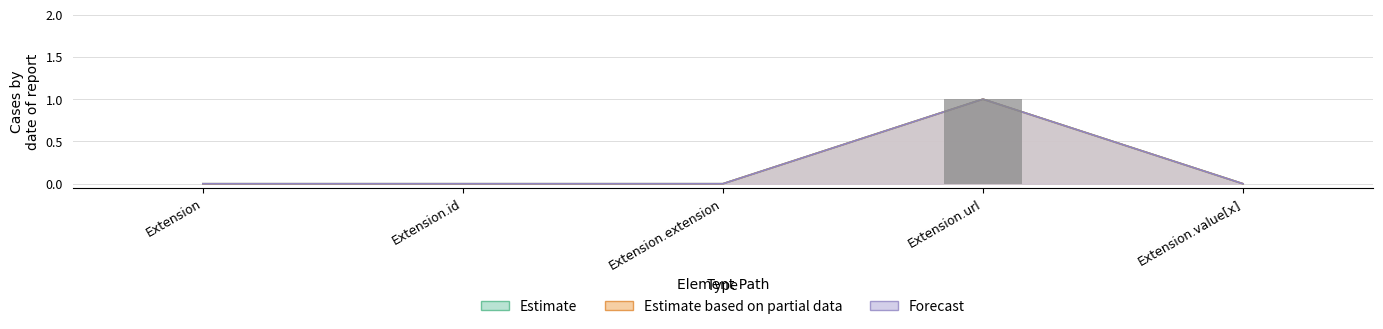

At which category is the sum across all series the highest?

Extension.url